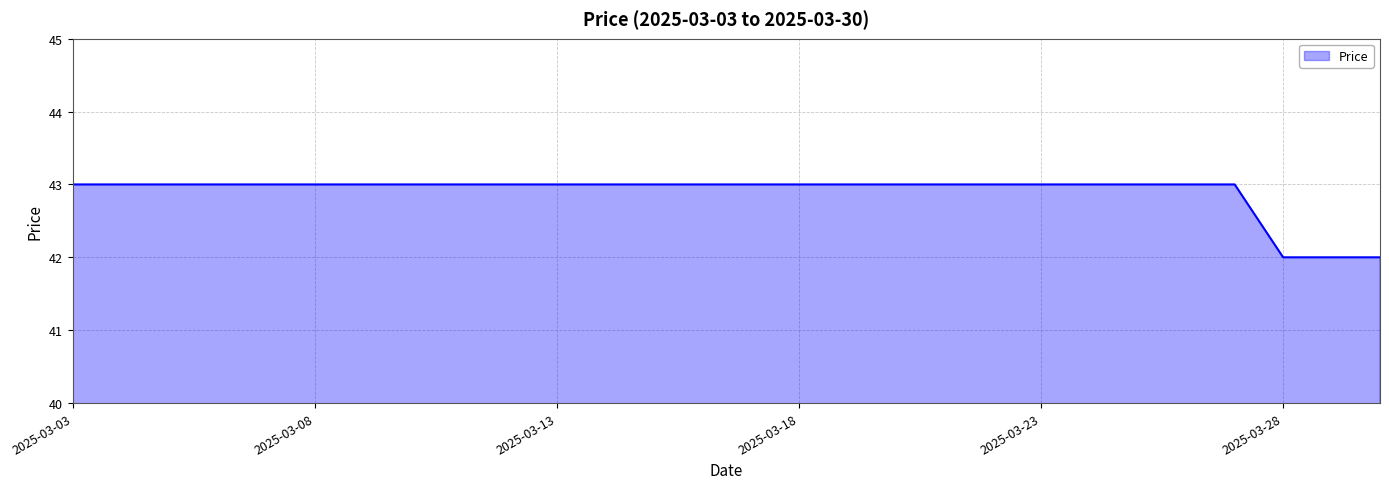

What is the greatest value displayed?

43